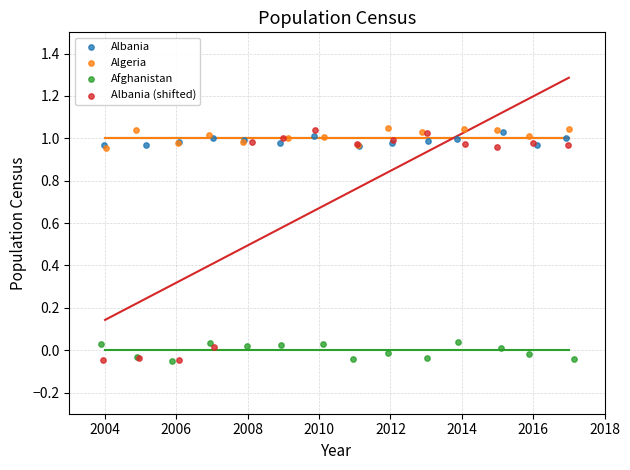

Which series has the largest Y range (max minus min)?

Albania (shifted)